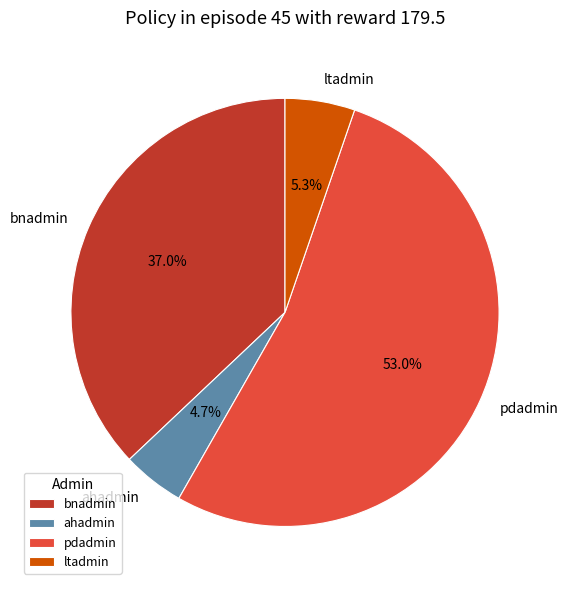

Is pdadmin the majority of the pie?

Yes